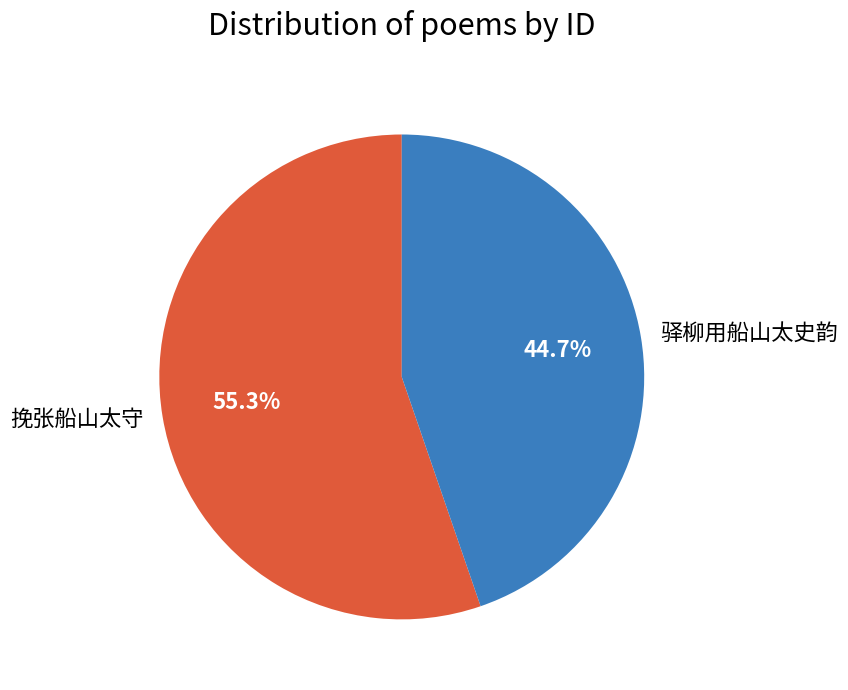

How many slices are in this pie chart?

2